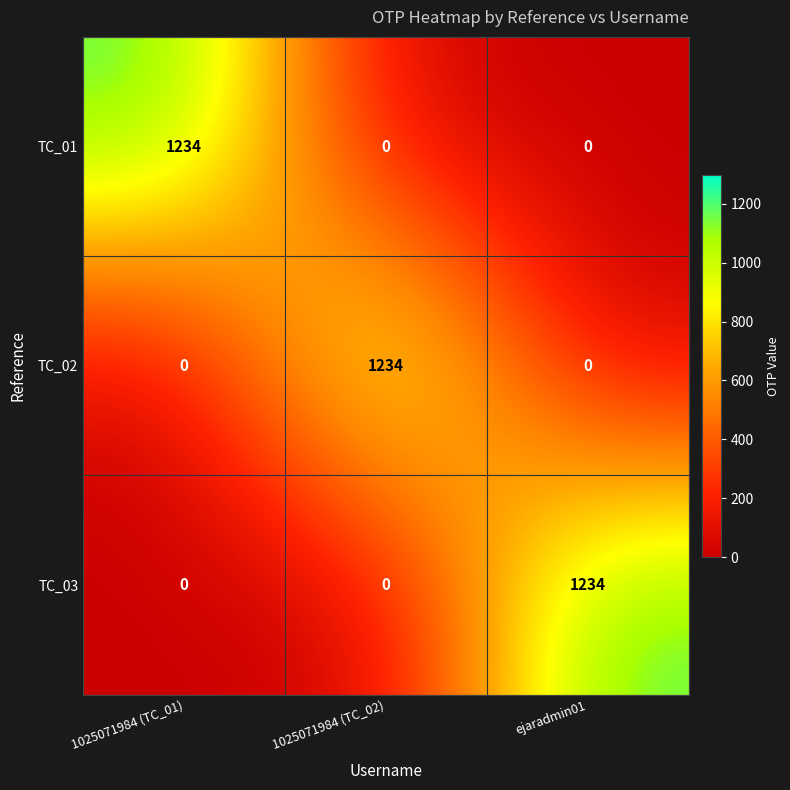

At how many categories does at least one series exceed 524?

3